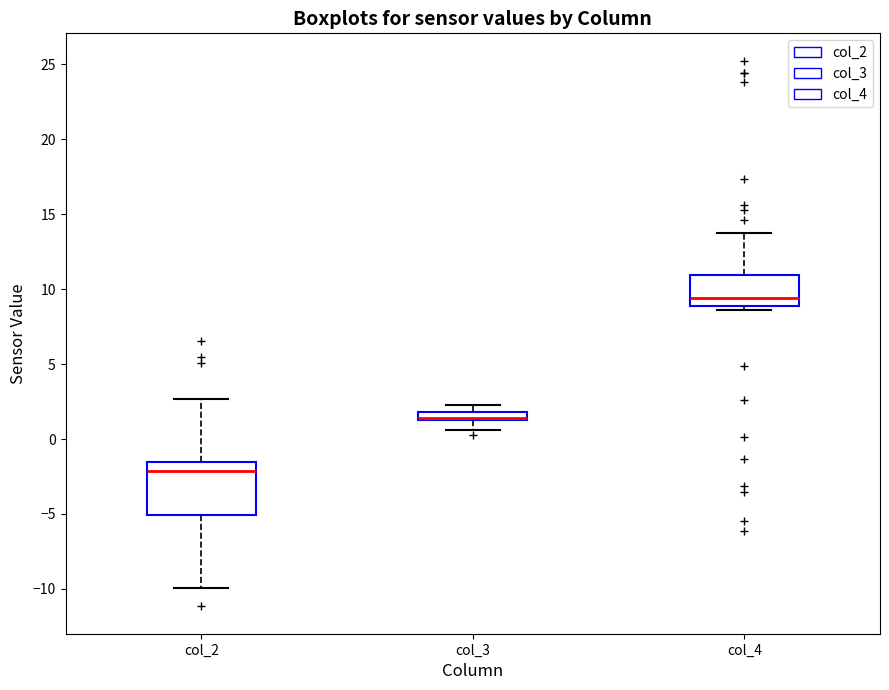

Which box is the tallest, from its lower edge to its upper edge?

col_2